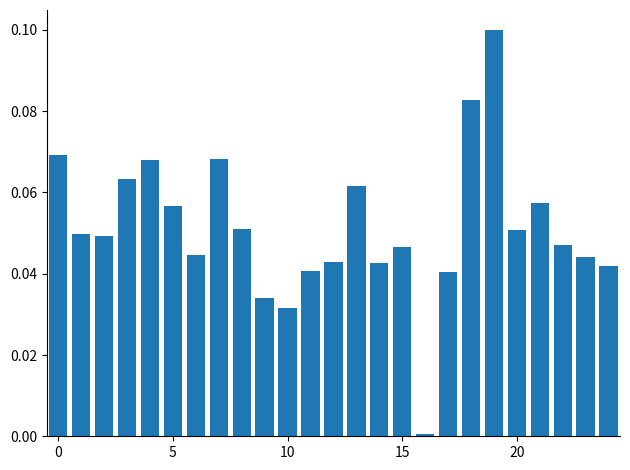

What is the sum of all values?

1.3